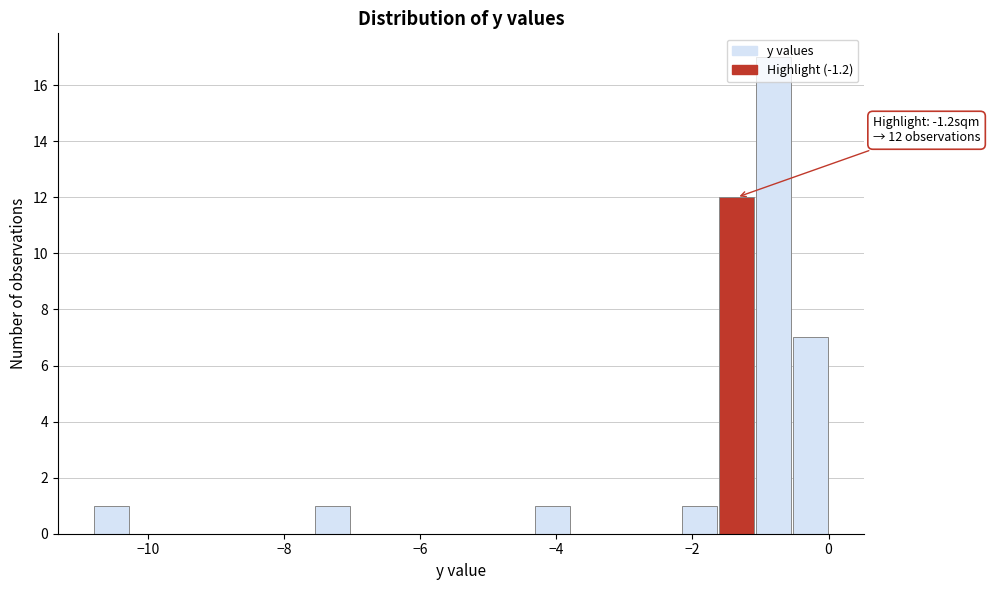

Read against the x-axis, roughly where is the centre of the tallest bar?

-0.8